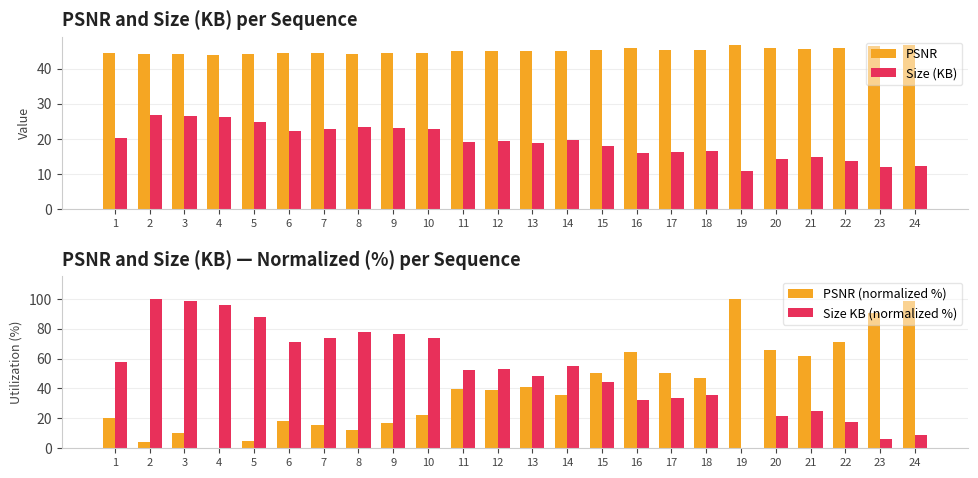

What is the sum of all Size KB (normalized %) values?

1246.4